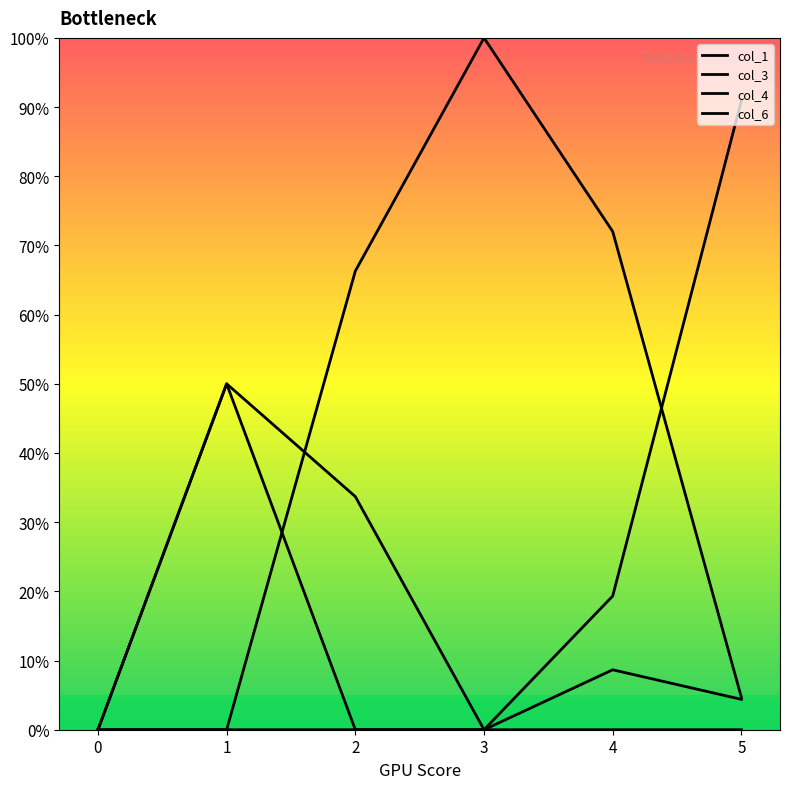

How many intersections are there between col_3 and col_6?

1